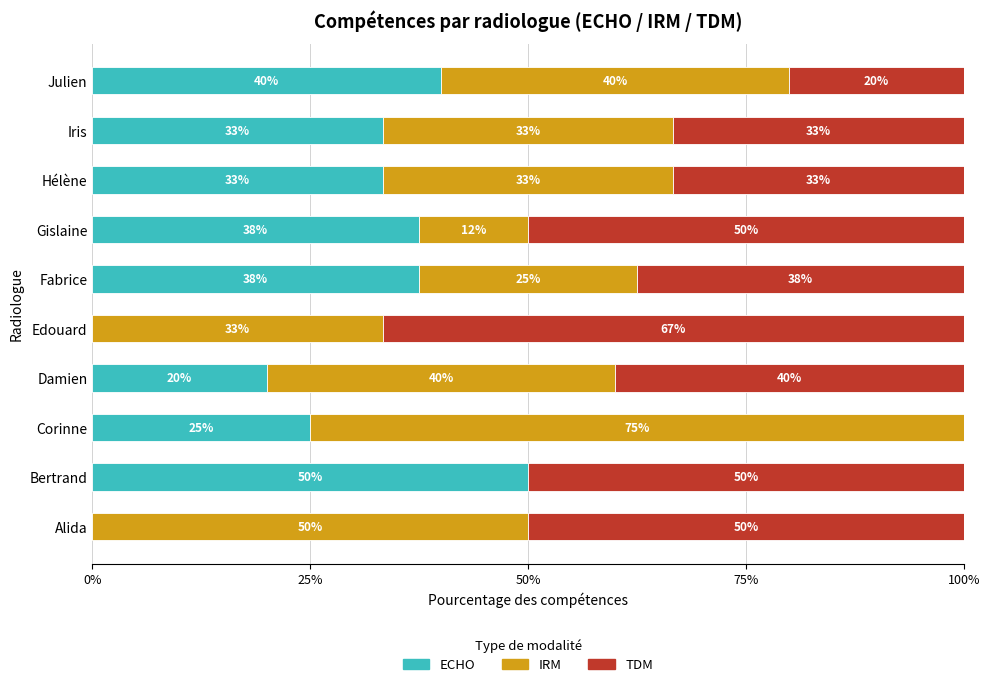

What is the highest value of the ECHO series?

50.0